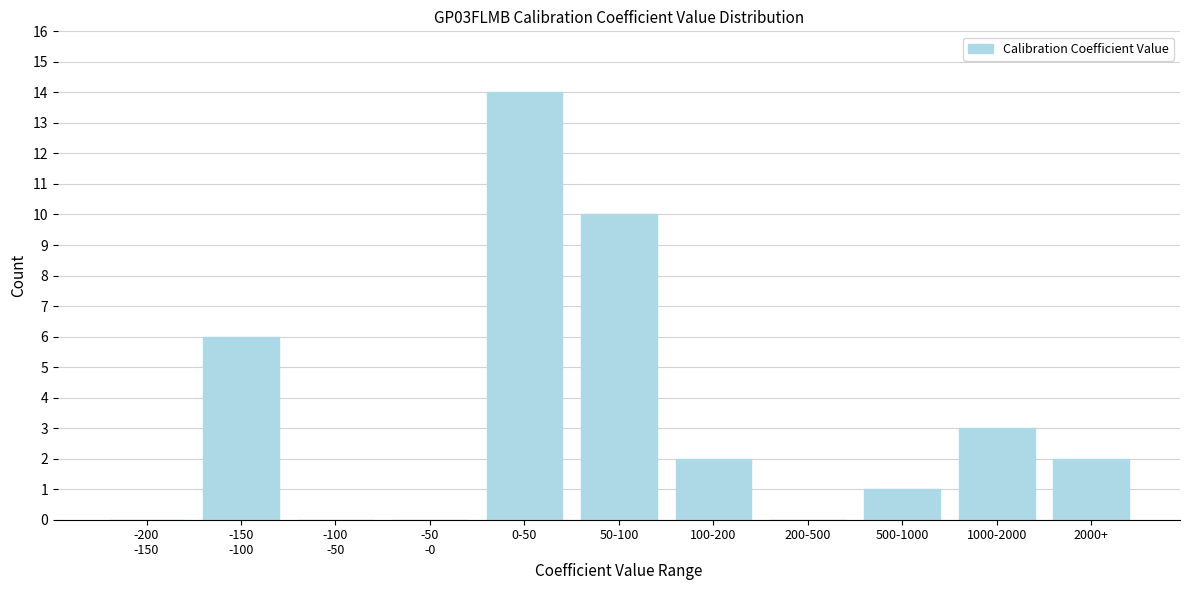

The value at 50-100 is 10. True or false?

True